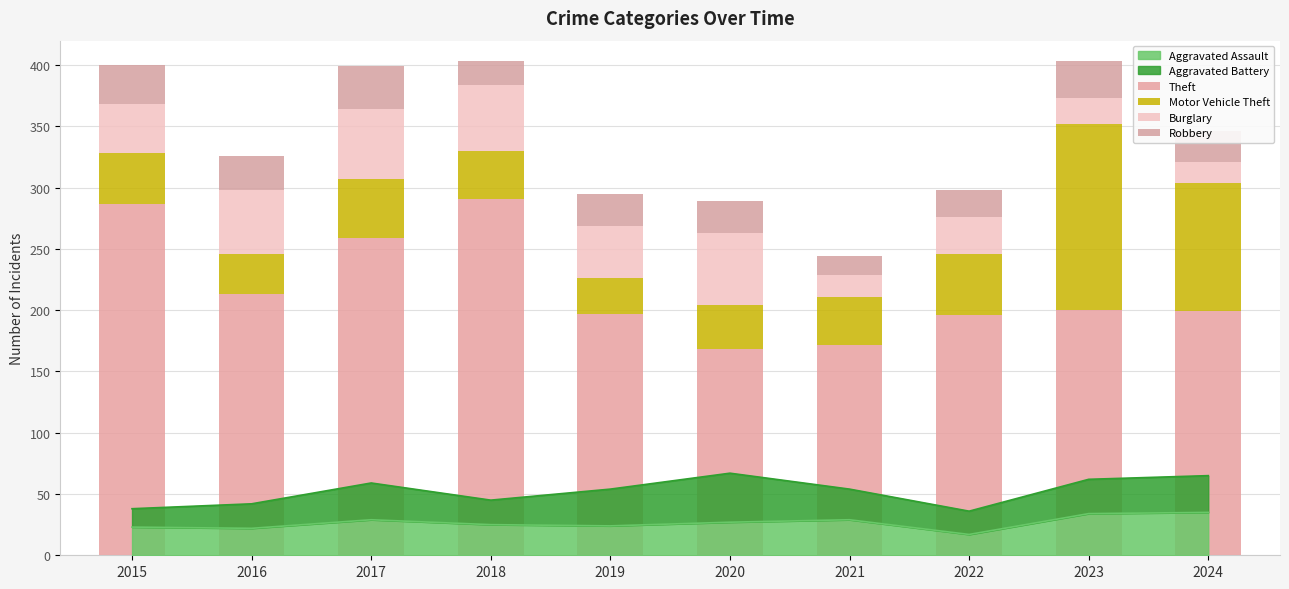

Which has a higher value, 2015 or 2024?

2015